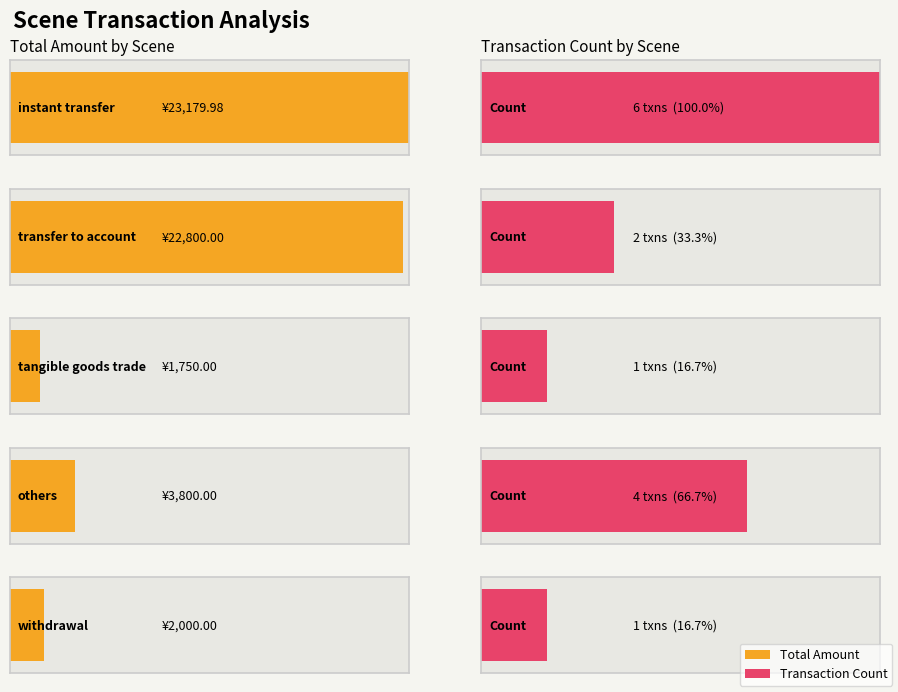

Is the value of Total Amount at 1 greater than the value of Count at 3?

Yes